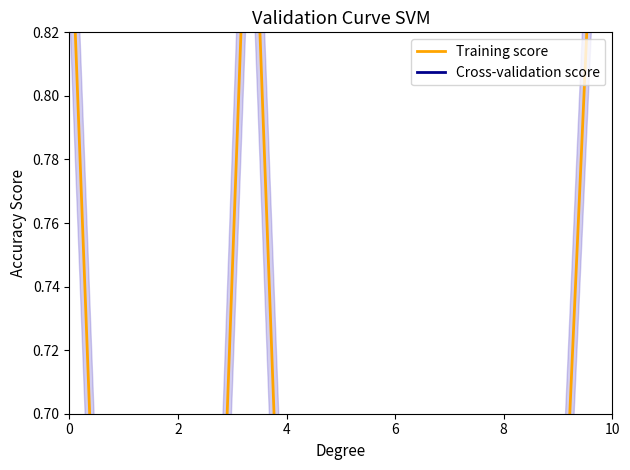

Is this an area chart (filled region under the line)?

No